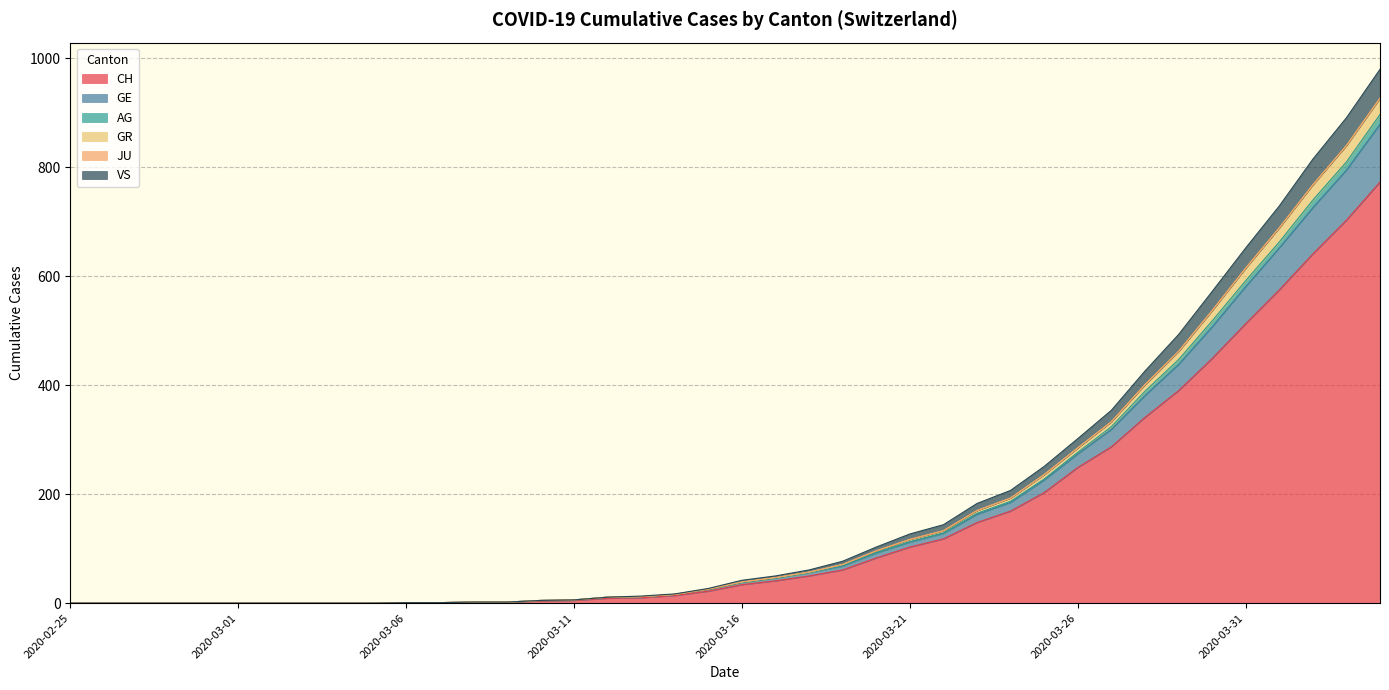

Does the chart display data point markers on the line(s)?

No